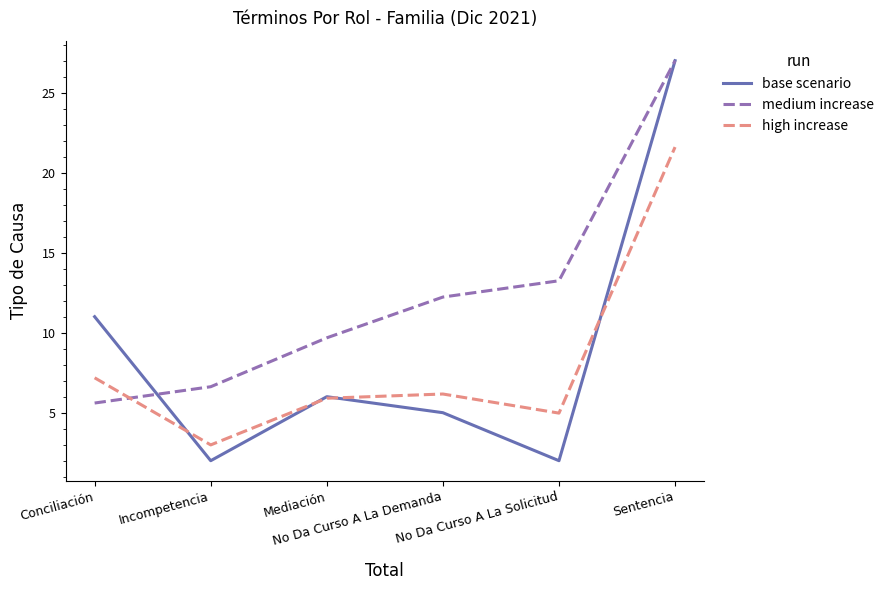

What is the difference between the maximum and second lowest values in the medium increase series?

20.4